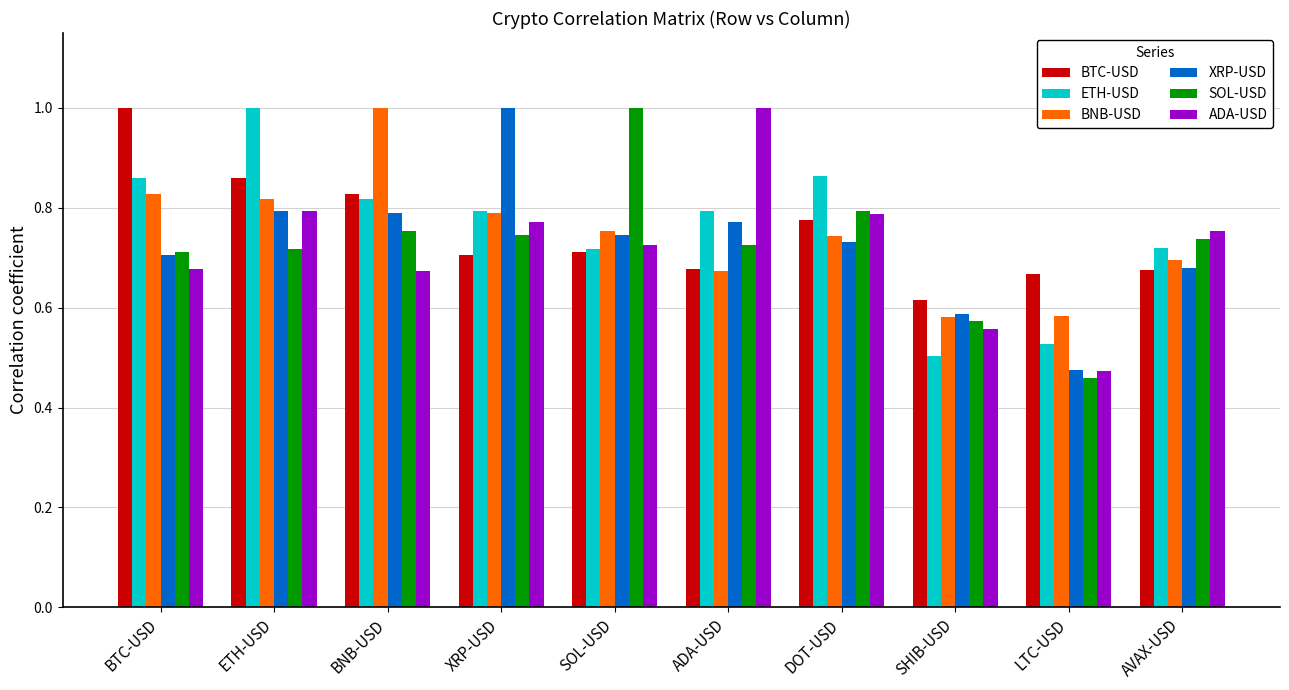

At how many categories does at least one series exceed 0?

10